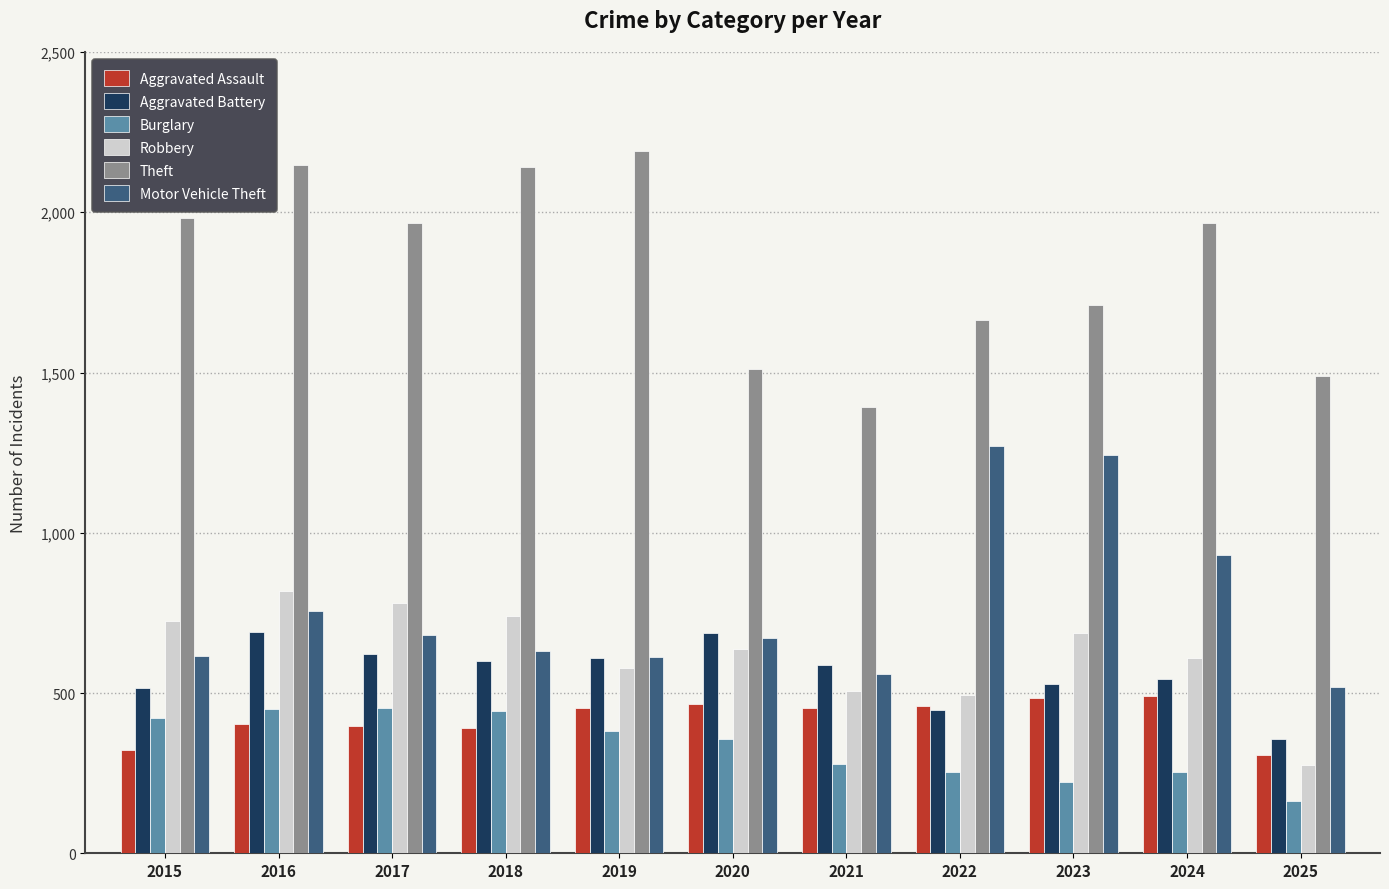

What is the difference between the highest and lowest values at 2023?

1488